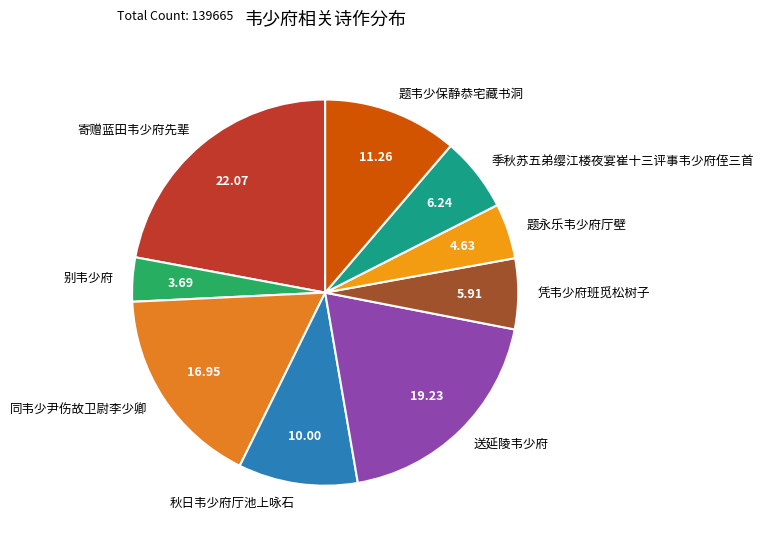

Count the number of slices in the pie.

9